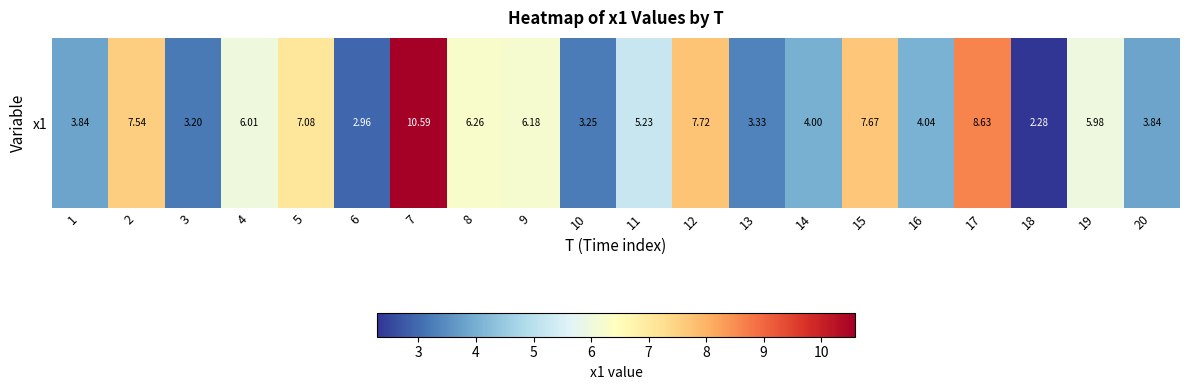

Which label corresponds to the largest value in the chart?

7